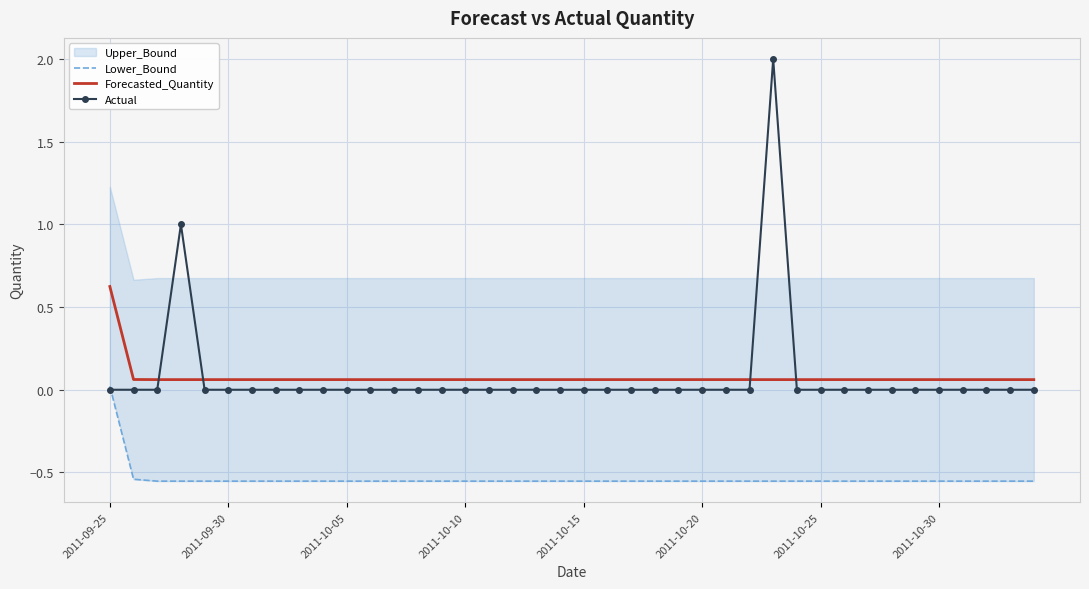

What is the minimum value for Forecasted_Quantity?

0.1